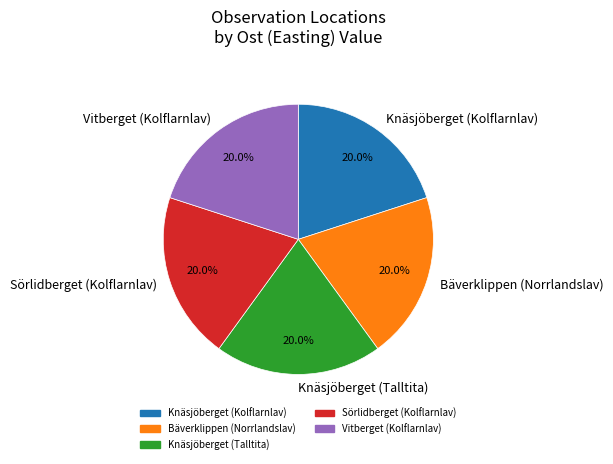

Does any single category account for the majority?

No